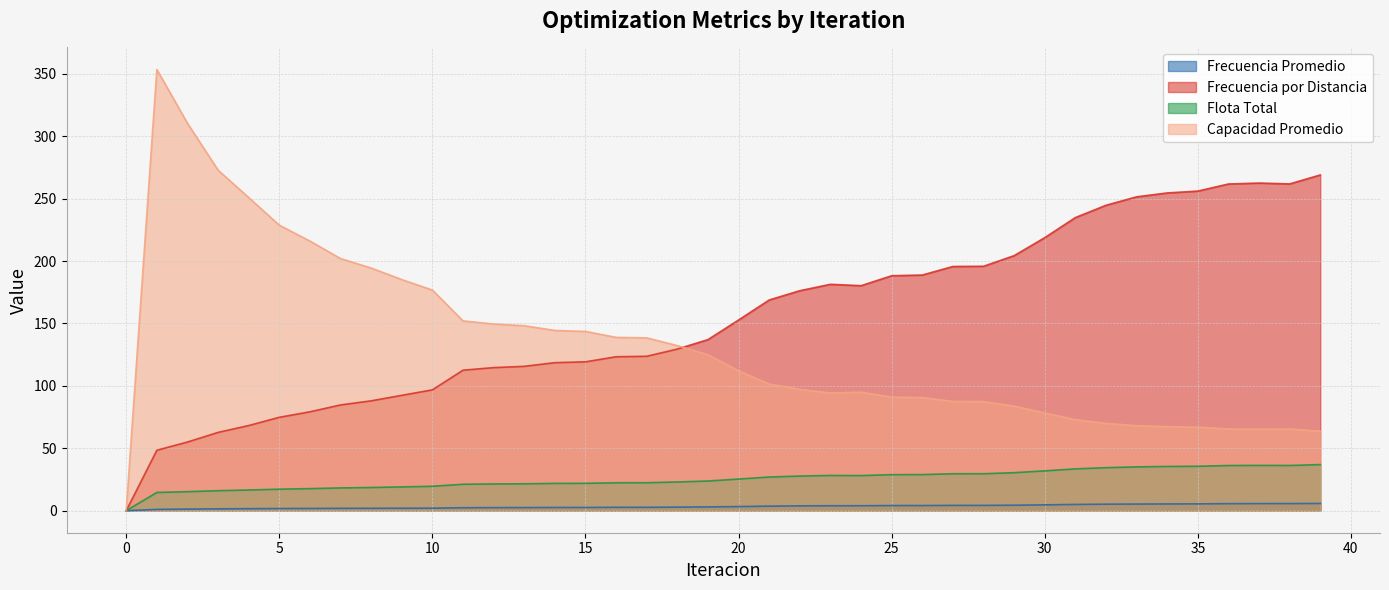

What is the value of the Frecuencia por Distancia point at the 8th from the left?

84.7